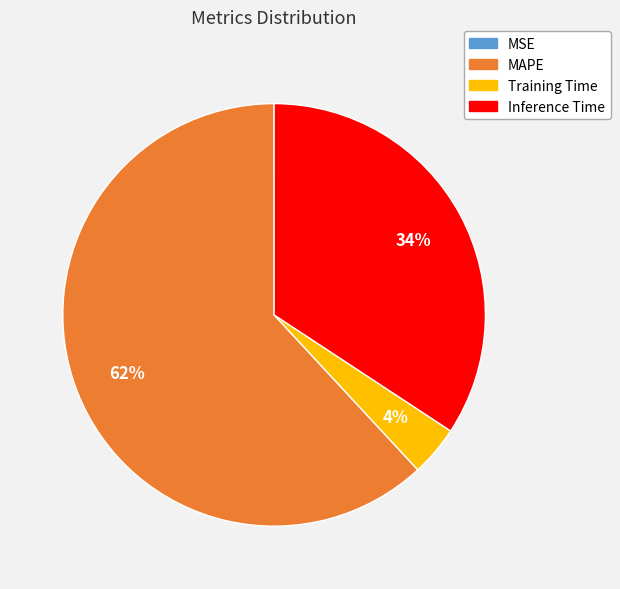

Which has a higher value, MAPE or Training Time?

MAPE